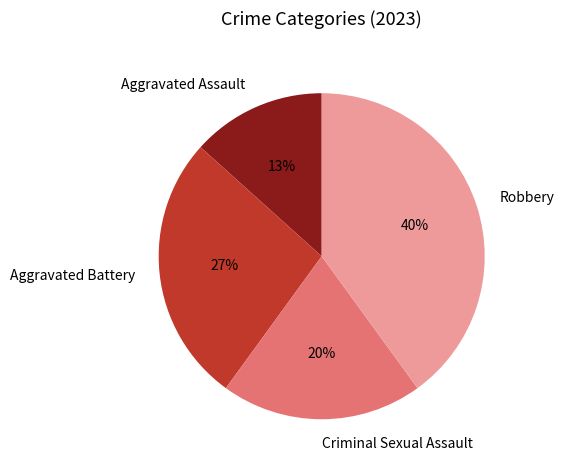

Is the sum of Robbery and Aggravated Assault greater than half?

Yes